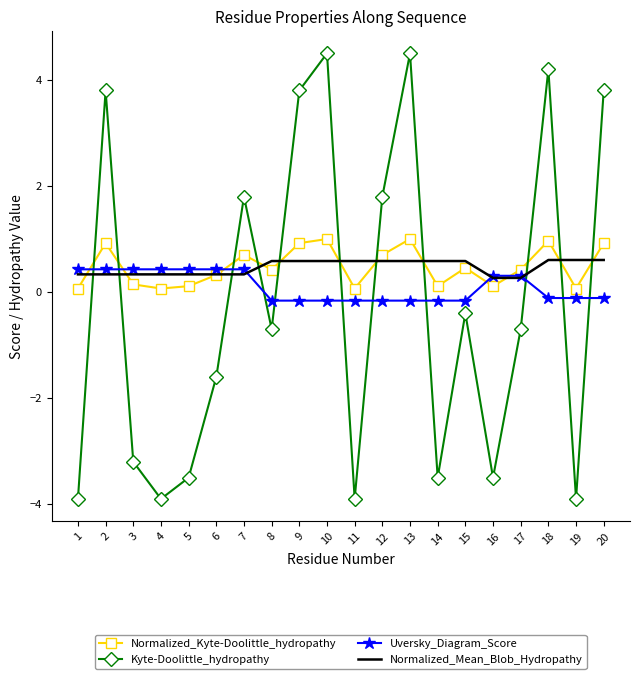

Is the value of Uversky_Diagram_Score at 9 greater than the value of Normalized_Kyte-Doolittle_hydropathy at 11?

No